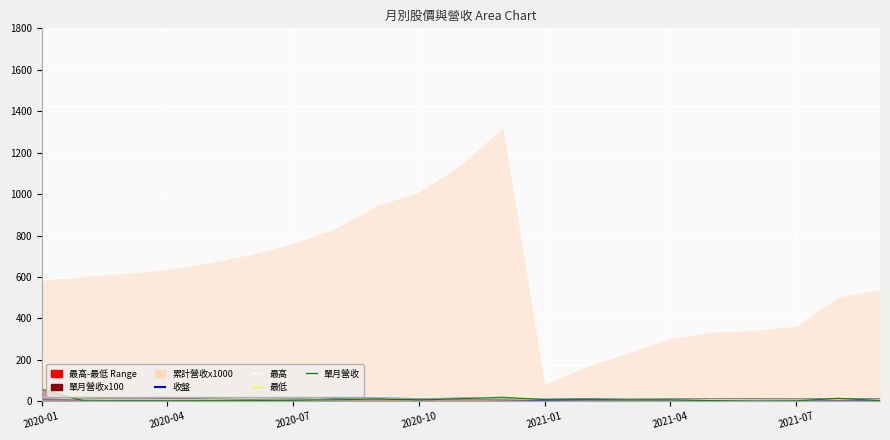

The value of 最低 at 7 is 14.7. True or false?

False